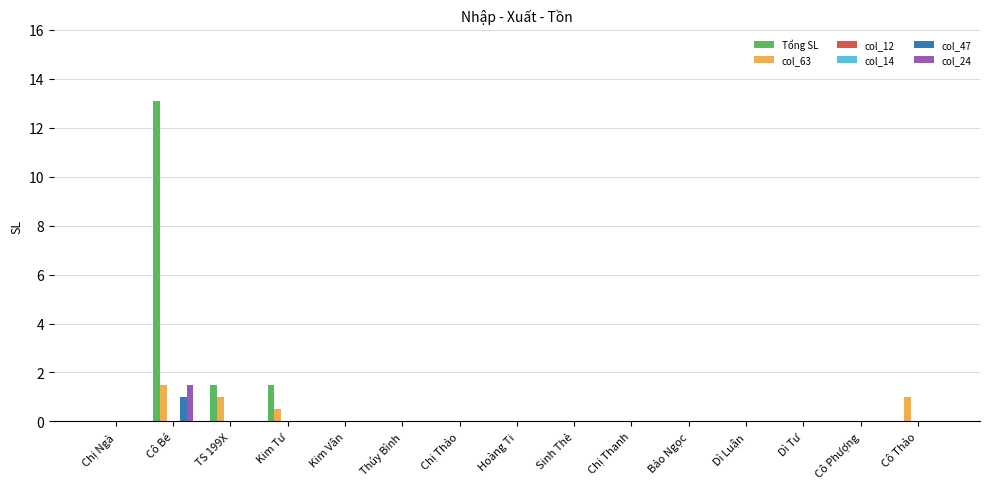

Reading right to left, extract all data points from this chart.

Tổng SL: Cô Thảo=0.0	Cô Phượng=0.0	Dì Tư=0.0	Dì Luận=0.0	Bảo Ngọc=0.0	Chị Thanh=0.0	Sinh Thẻ=0.0	Hoàng Ti=0.0	Chị Thảo=0.0	Thúy Bình=0.0	Kim Vân=0.0	Kim Tư=1.5	TS 199X=1.5	Cô Bé=13.1	Chị Ngà=0.0
col_63: Cô Thảo=1.0	Cô Phượng=0.0	Dì Tư=0.0	Dì Luận=0.0	Bảo Ngọc=0.0	Chị Thanh=0.0	Sinh Thẻ=0.0	Hoàng Ti=0.0	Chị Thảo=0.0	Thúy Bình=0.0	Kim Vân=0.0	Kim Tư=0.5	TS 199X=1.0	Cô Bé=1.5	Chị Ngà=0.0
col_12: Cô Thảo=0.0	Cô Phượng=0.0	Dì Tư=0.0	Dì Luận=0.0	Bảo Ngọc=0.0	Chị Thanh=0.0	Sinh Thẻ=0.0	Hoàng Ti=0.0	Chị Thảo=0.0	Thúy Bình=0.0	Kim Vân=0.0	Kim Tư=0.0	TS 199X=0.0	Cô Bé=0.0	Chị Ngà=0.0
col_14: Cô Thảo=0.0	Cô Phượng=0.0	Dì Tư=0.0	Dì Luận=0.0	Bảo Ngọc=0.0	Chị Thanh=0.0	Sinh Thẻ=0.0	Hoàng Ti=0.0	Chị Thảo=0.0	Thúy Bình=0.0	Kim Vân=0.0	Kim Tư=0.0	TS 199X=0.0	Cô Bé=0.0	Chị Ngà=0.0
col_47: Cô Thảo=0.0	Cô Phượng=0.0	Dì Tư=0.0	Dì Luận=0.0	Bảo Ngọc=0.0	Chị Thanh=0.0	Sinh Thẻ=0.0	Hoàng Ti=0.0	Chị Thảo=0.0	Thúy Bình=0.0	Kim Vân=0.0	Kim Tư=0.0	TS 199X=0.0	Cô Bé=1.0	Chị Ngà=0.0
col_24: Cô Thảo=0.0	Cô Phượng=0.0	Dì Tư=0.0	Dì Luận=0.0	Bảo Ngọc=0.0	Chị Thanh=0.0	Sinh Thẻ=0.0	Hoàng Ti=0.0	Chị Thảo=0.0	Thúy Bình=0.0	Kim Vân=0.0	Kim Tư=0.0	TS 199X=0.0	Cô Bé=1.5	Chị Ngà=0.0